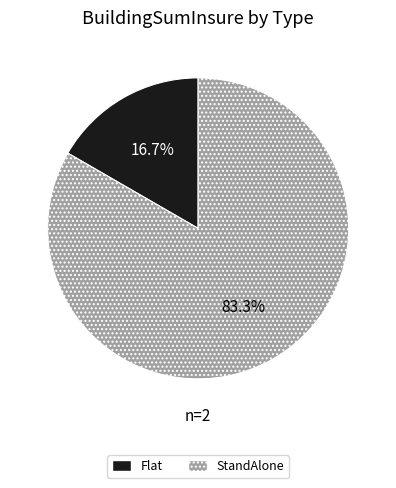

Which category has the biggest portion of the pie?

StandAlone